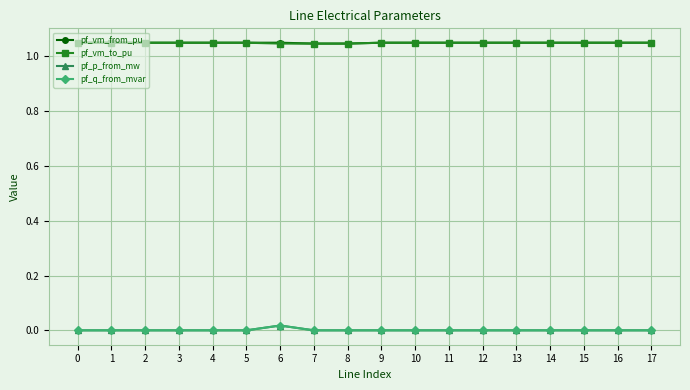

The pf_p_from_mw series shows 0.0 at 1. True or false?

True